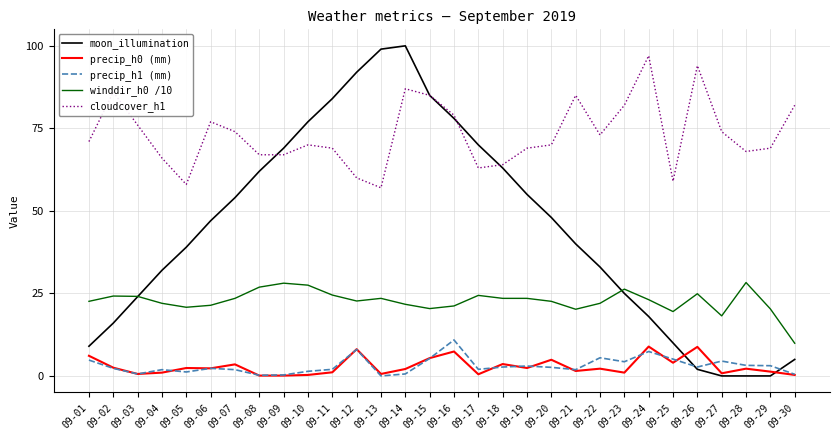

Which series has the widest spread of values?

moon_illumination